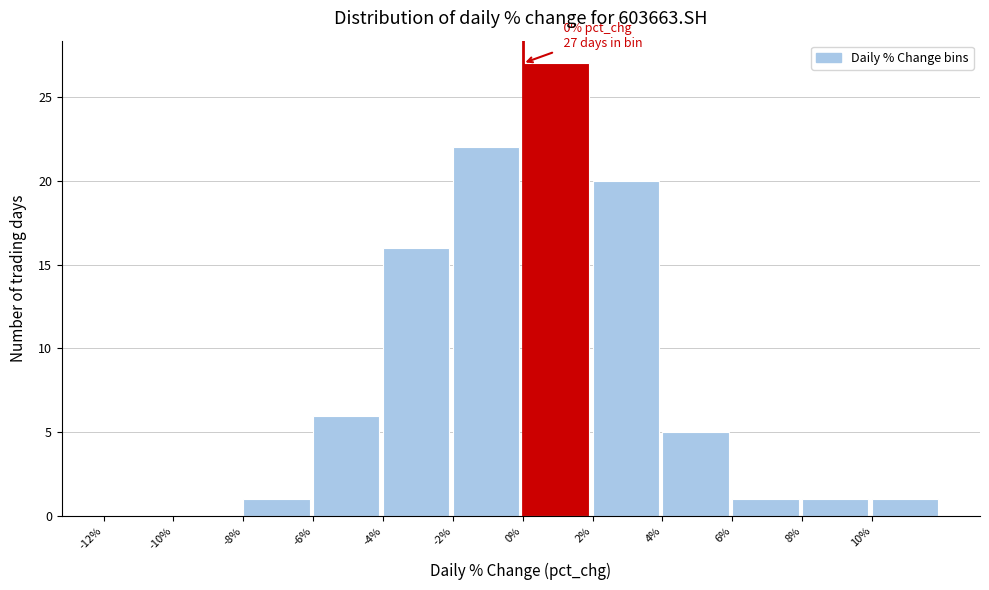

Over which range of the x-axis is the bar tallest?

0 to 2